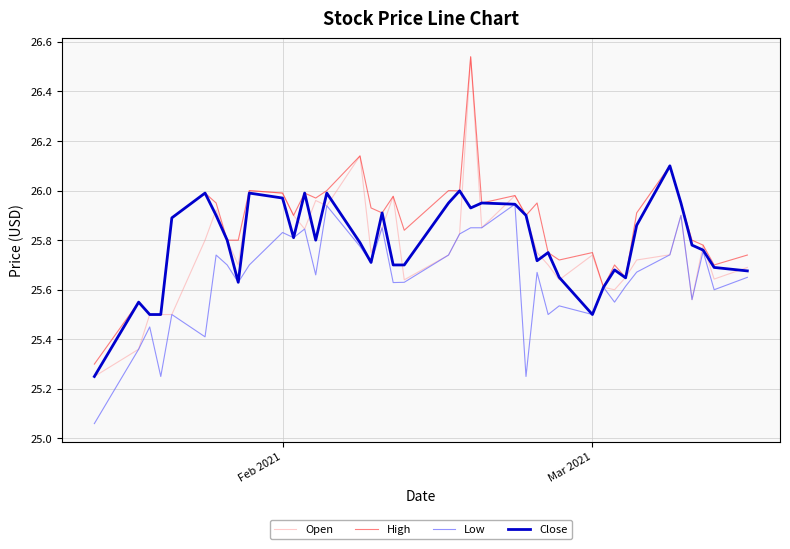

Which series has the largest total across all categories?

High